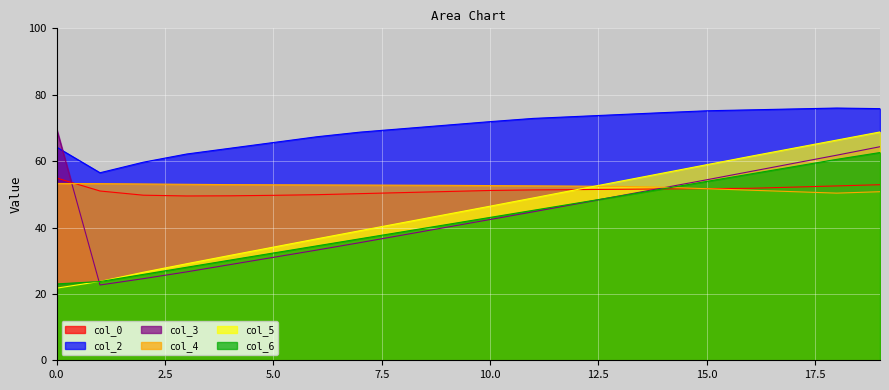

What is the sum of all col_3 values?

882.3